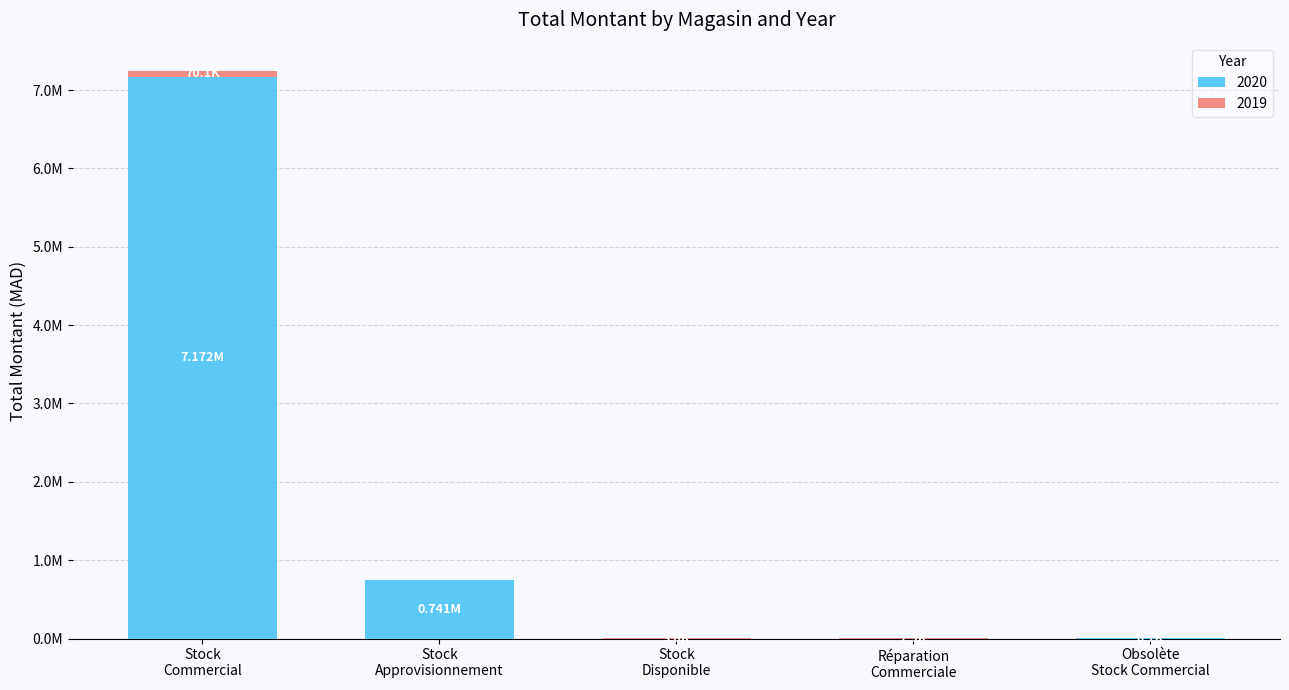

At which label does 2020 reach its minimum?

Stock Disponible